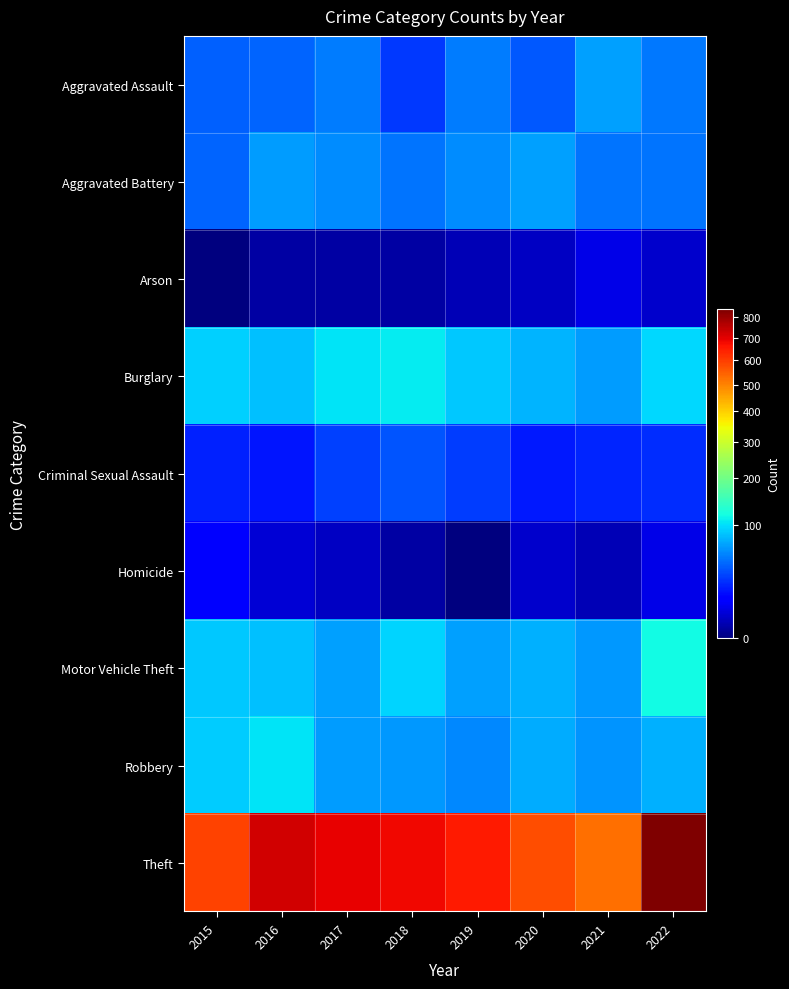

Which label corresponds to the largest value in the chart?

2022